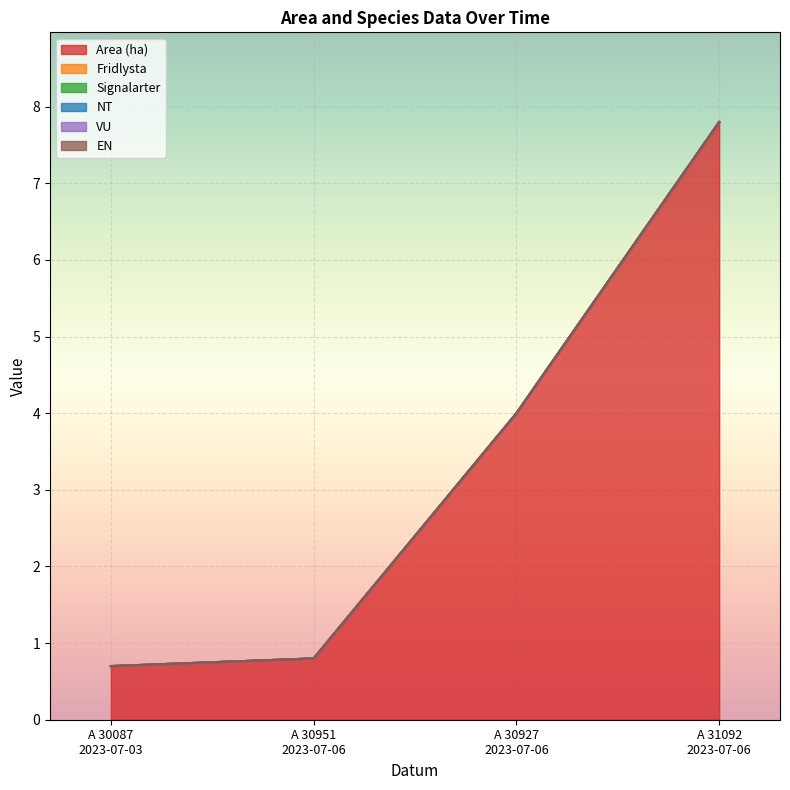

What is the average value of the Area (ha) series?

3.3